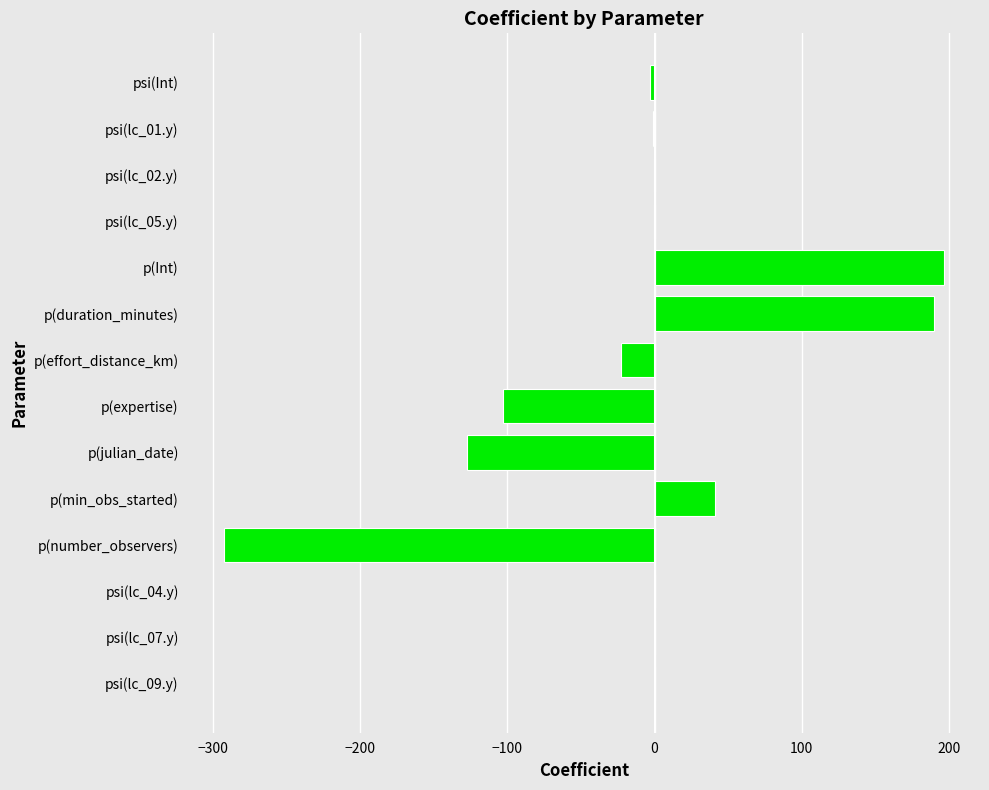

What is the change in value from p(duration_minutes) to p(expertise)?

-292.5